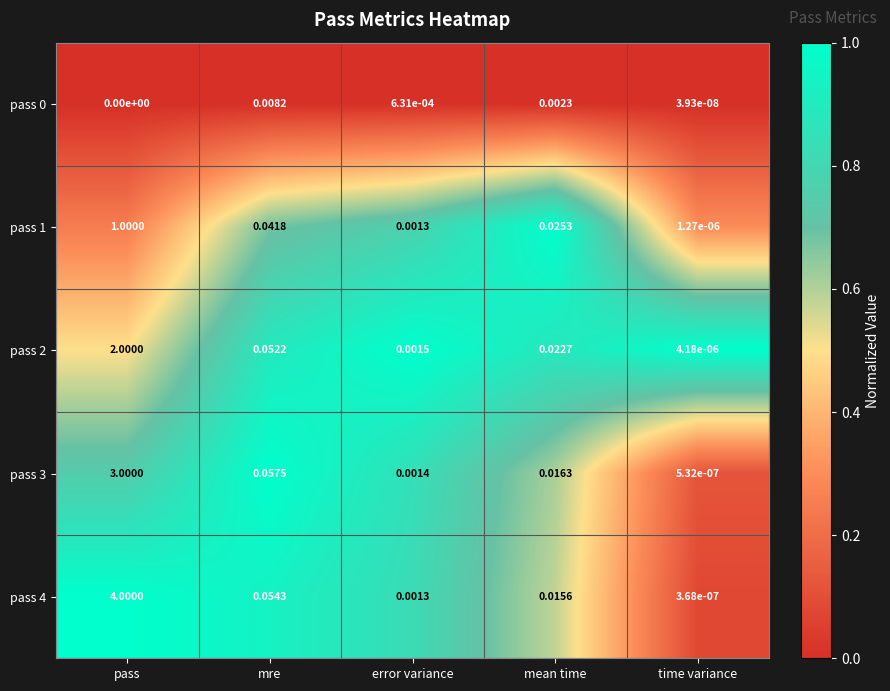

At which category is the sum across all series the highest?

pass